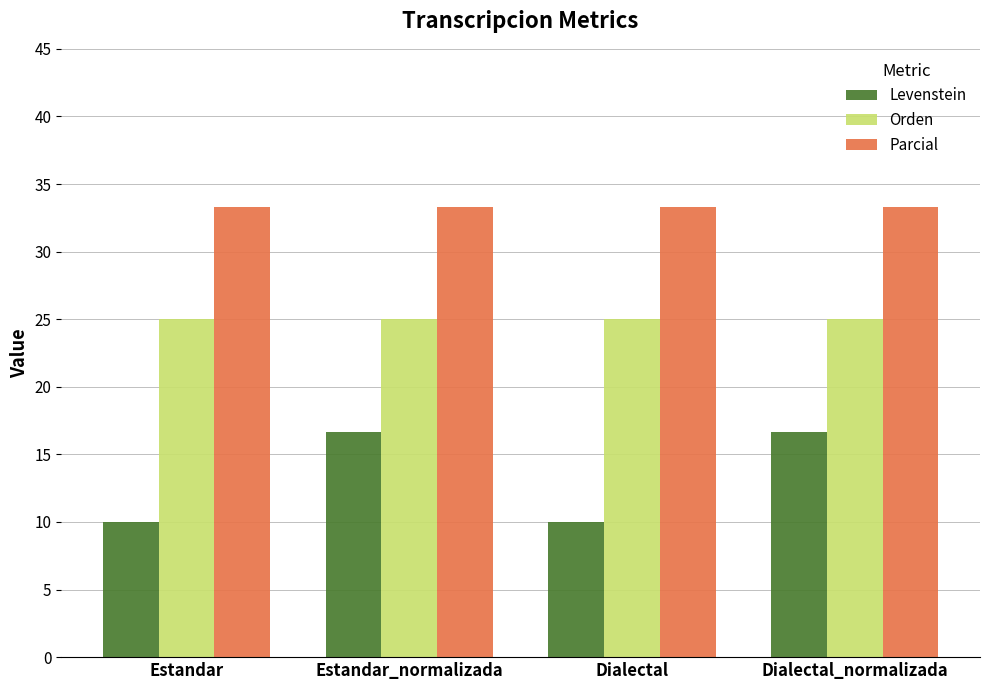

How many bars are there in each group?

3